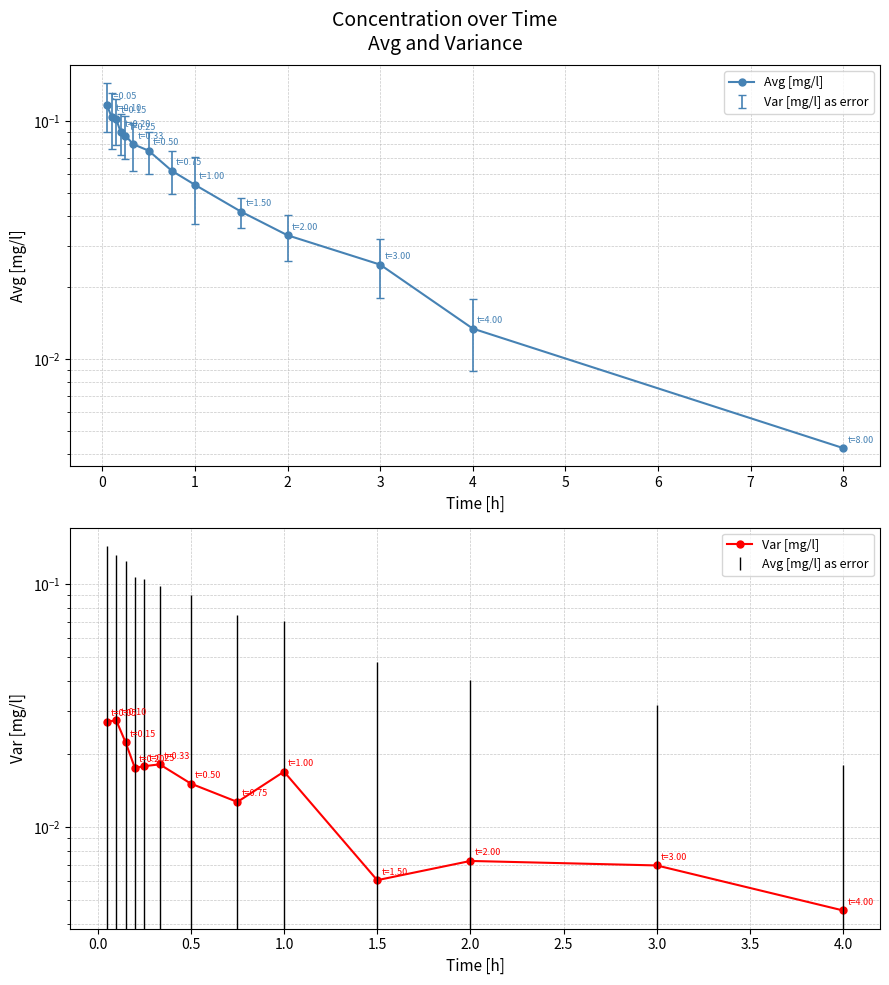

Which has a higher value, 3 or 2?

2